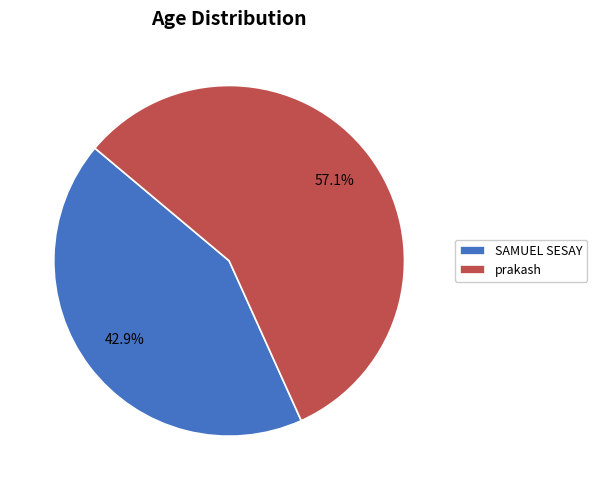

To the nearest percent, what is the combined percentage of prakash and SAMUEL SESAY?

100%